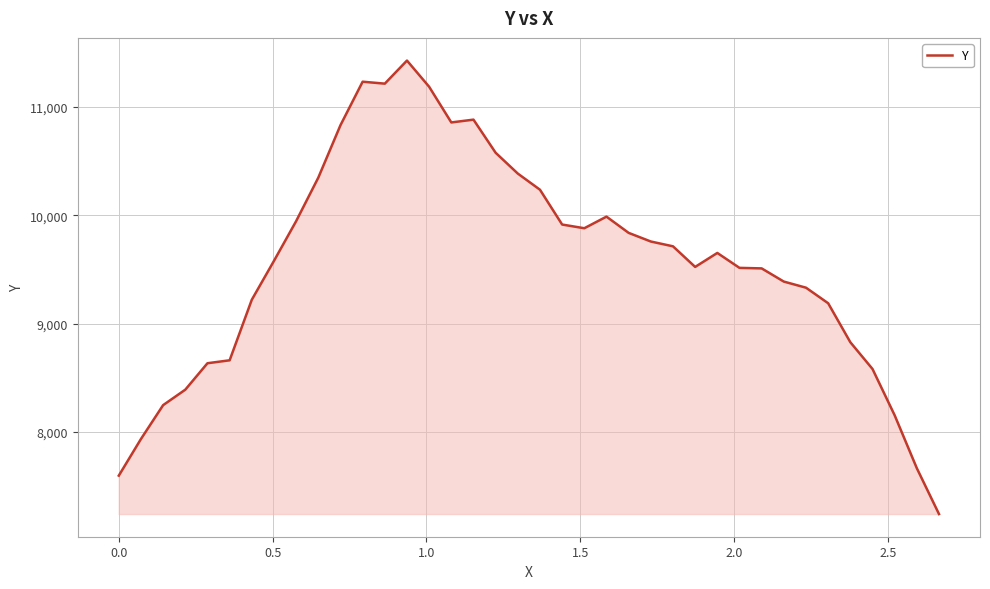

What is the difference between the maximum and minimum values?

4182.6